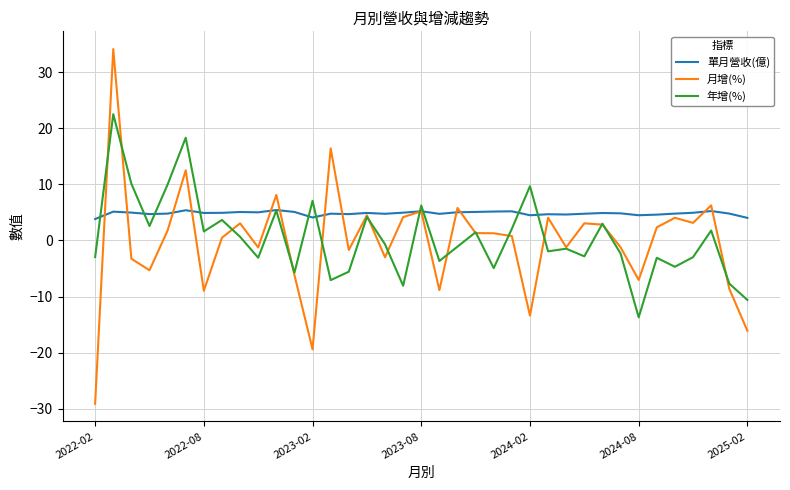

Which series has the largest total across all categories?

單月營收(億)